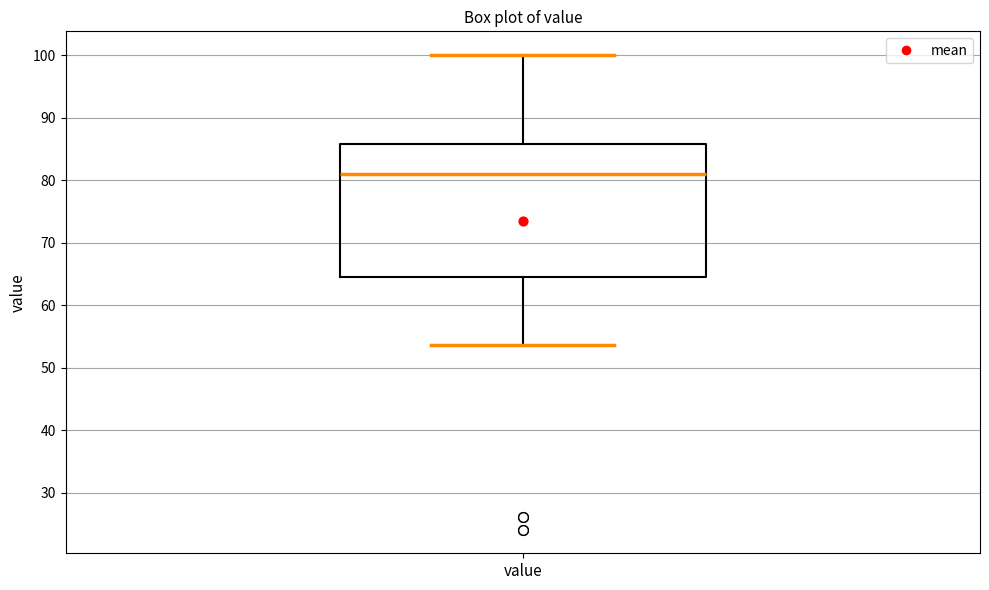

Transcribe this box plot: give where the median line is, the range the box spans, and where the two whiskers end, as read against the y-axis. The values are not printed on the chart, so give them approximately, as read against the axis.

median 81, box 64 to 86, whiskers 54 to 100